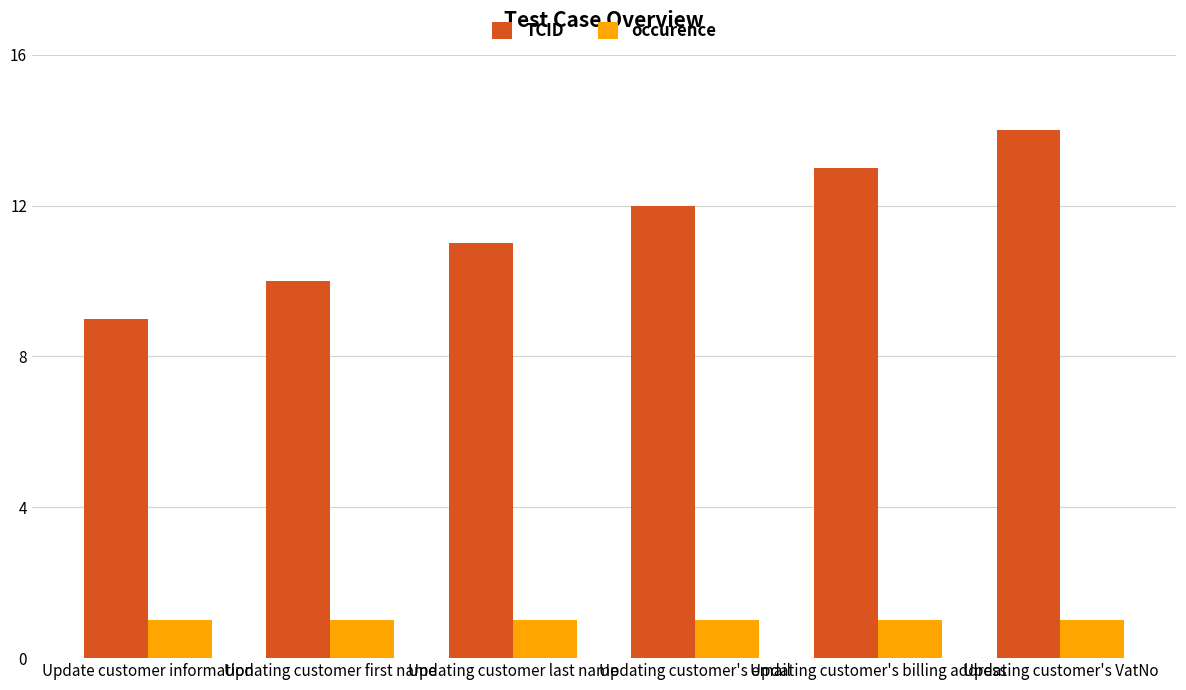

What is the total value across all series at Updating customer's VatNo?

15